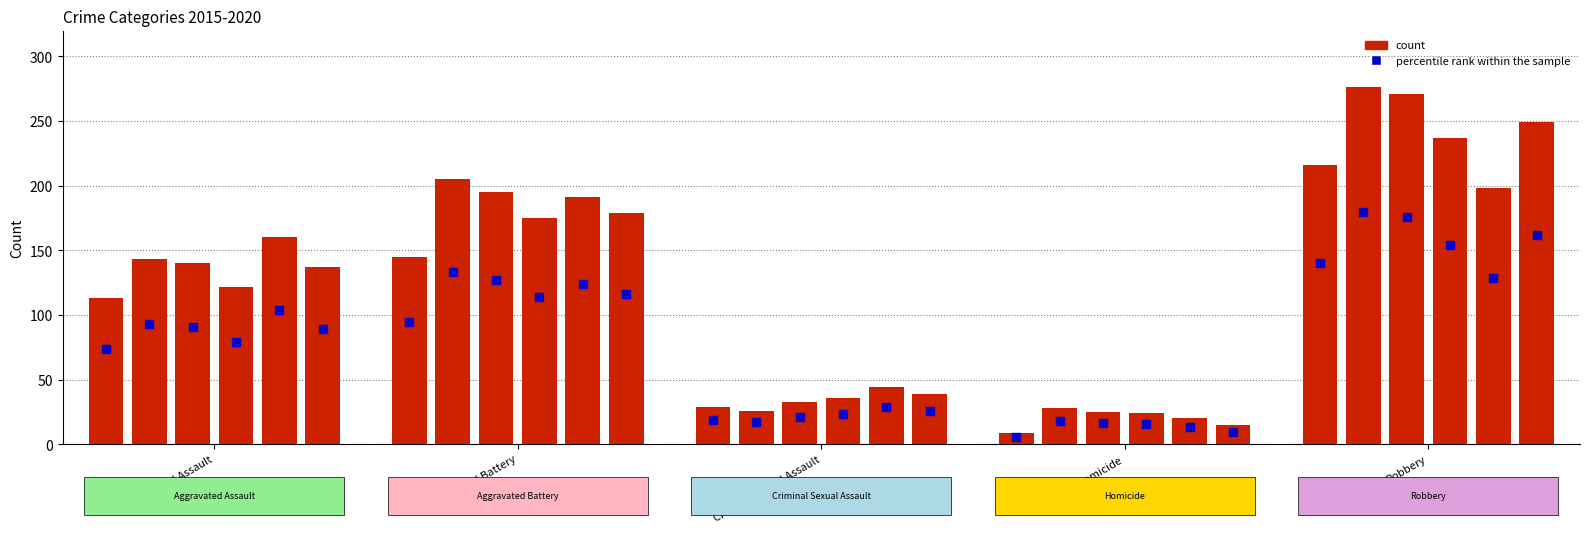

How many data points does each series have?

5